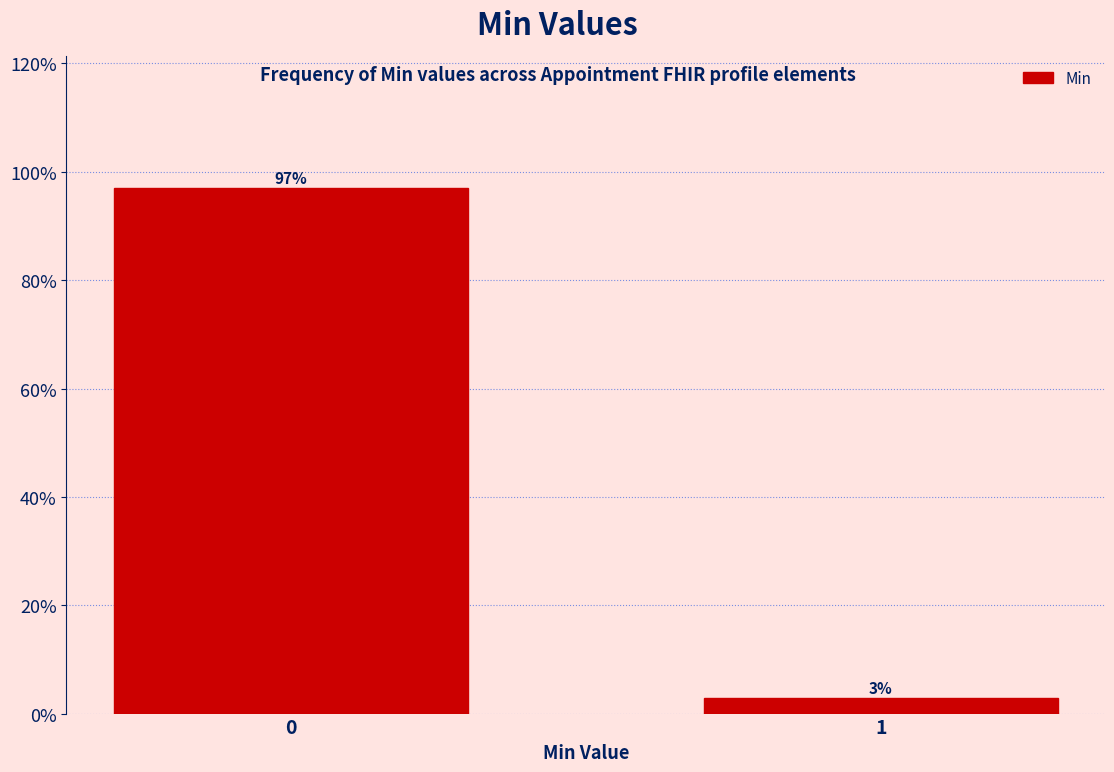

What is the value of the 1st bar from the left?

97.1